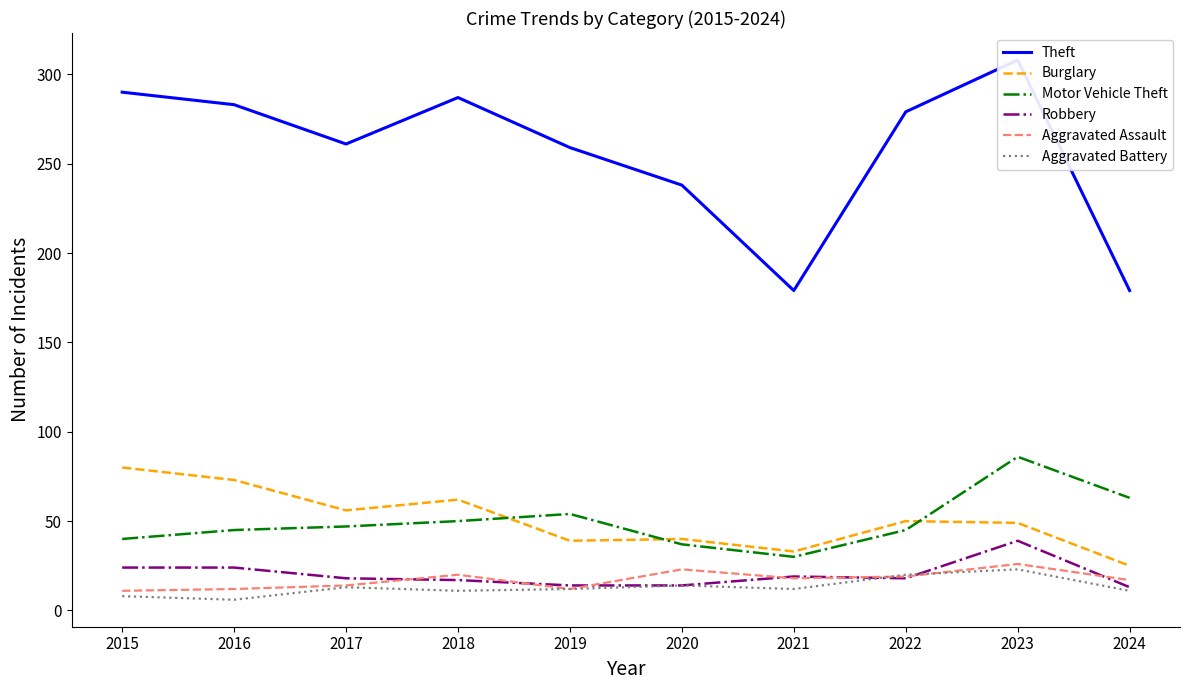

Which category has the highest value in the Aggravated Assault series?

2023